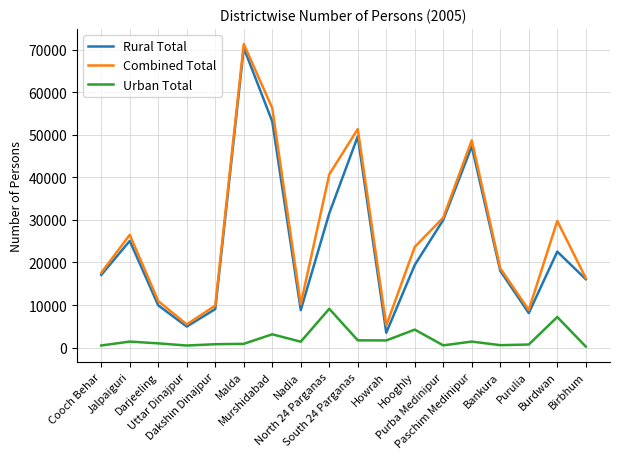

Is this an area chart (filled region under the line)?

No